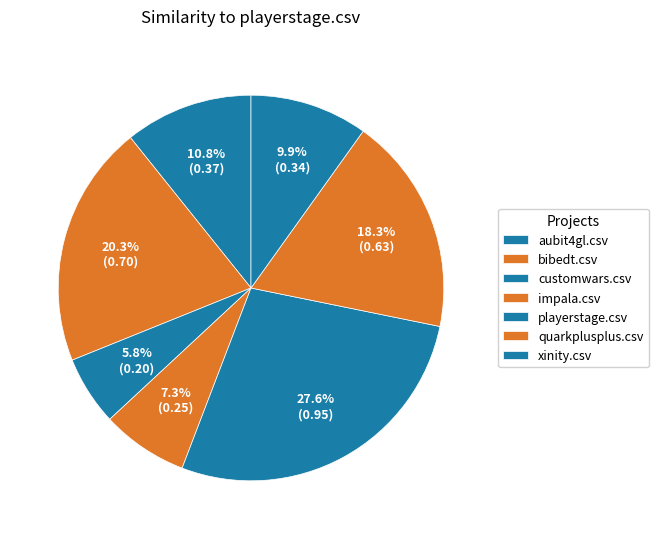

Count the number of slices in the pie.

7